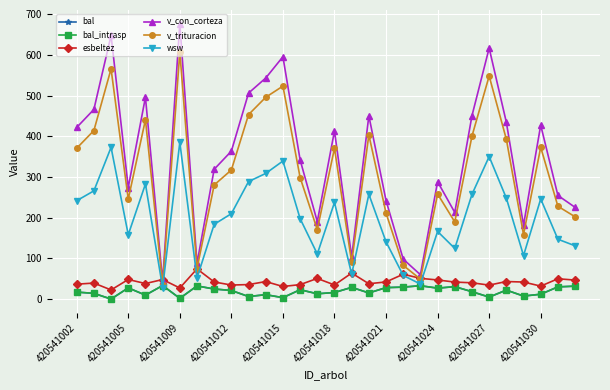

Which category has the lowest value across all series?

420541009